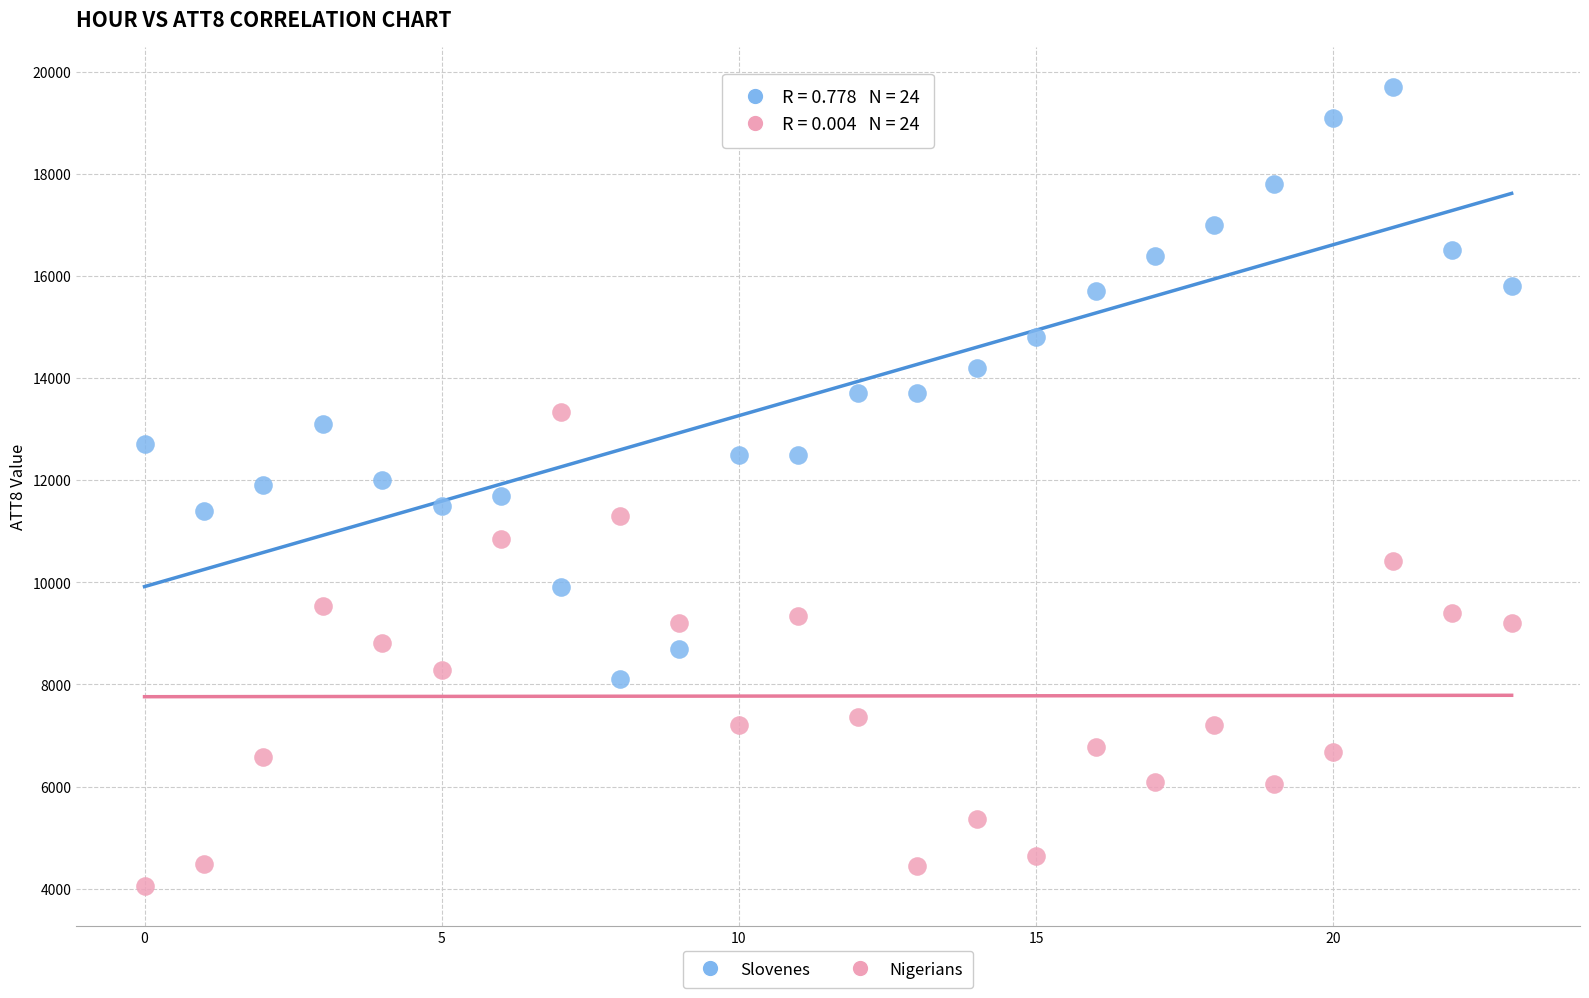

Which series contains the lowest Y value?

Nigerians